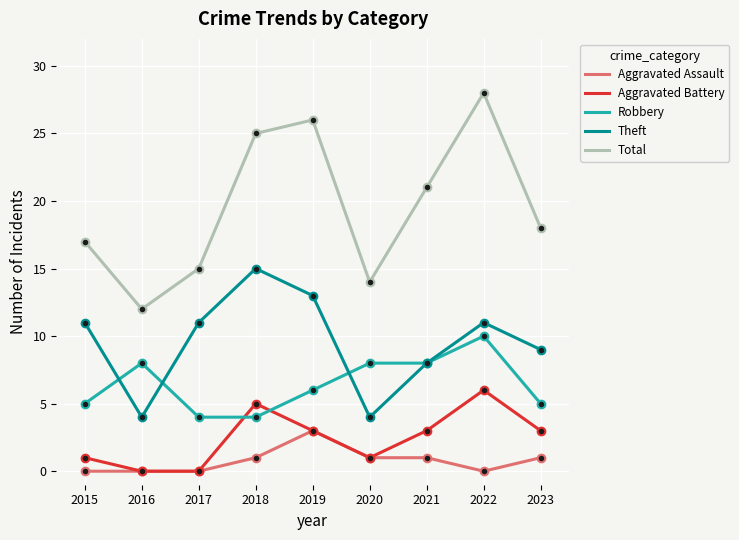

What is the average value of the Robbery series?

6